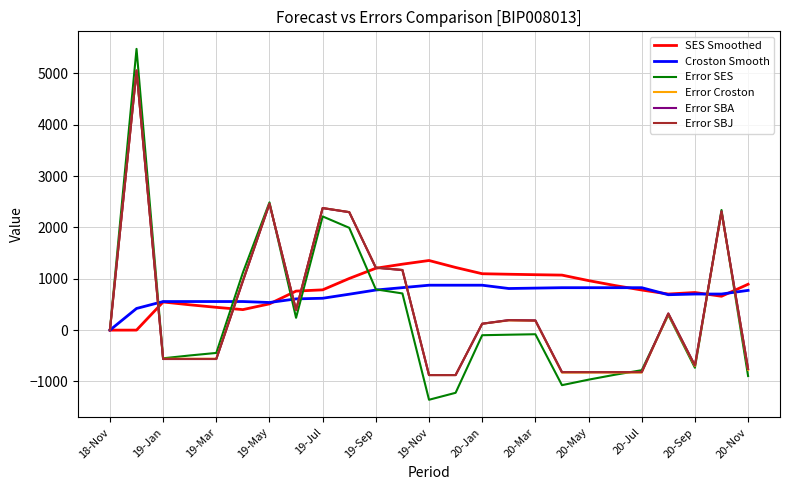

What is the maximum value for Error SBA?

5058.1